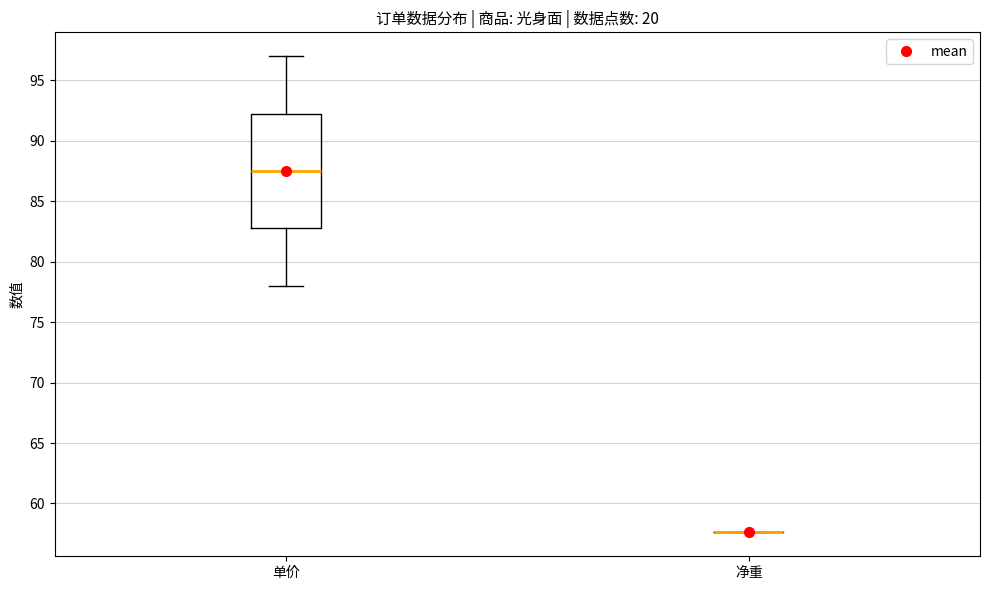

Reading left to right, transcribe this box plot: for each box, give where its median line is, the range the box spans, and where its two whiskers end, as read against the y-axis. The values are not printed on the chart, so give them approximately, as read against the axis.

单价: median 87.5, box 83.0 to 92.5, whiskers 78.0 to 97.0
净重: box collapsed to a line at 57.5, whiskers 57.5 to 57.5